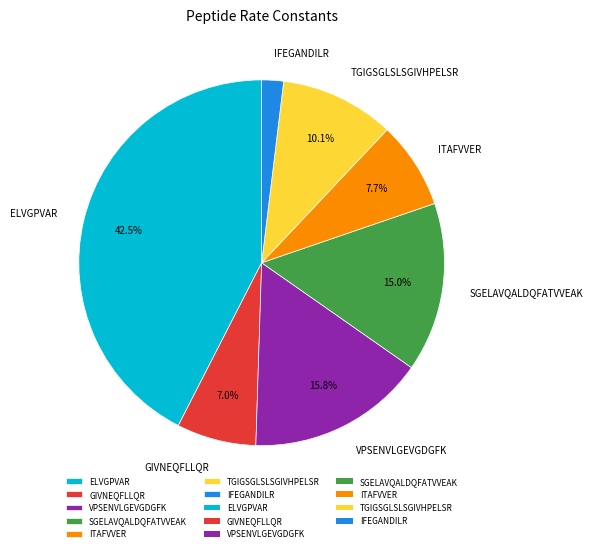

How much of the chart is everything except SGELAVQALDQFATVVEAK?

85.0%